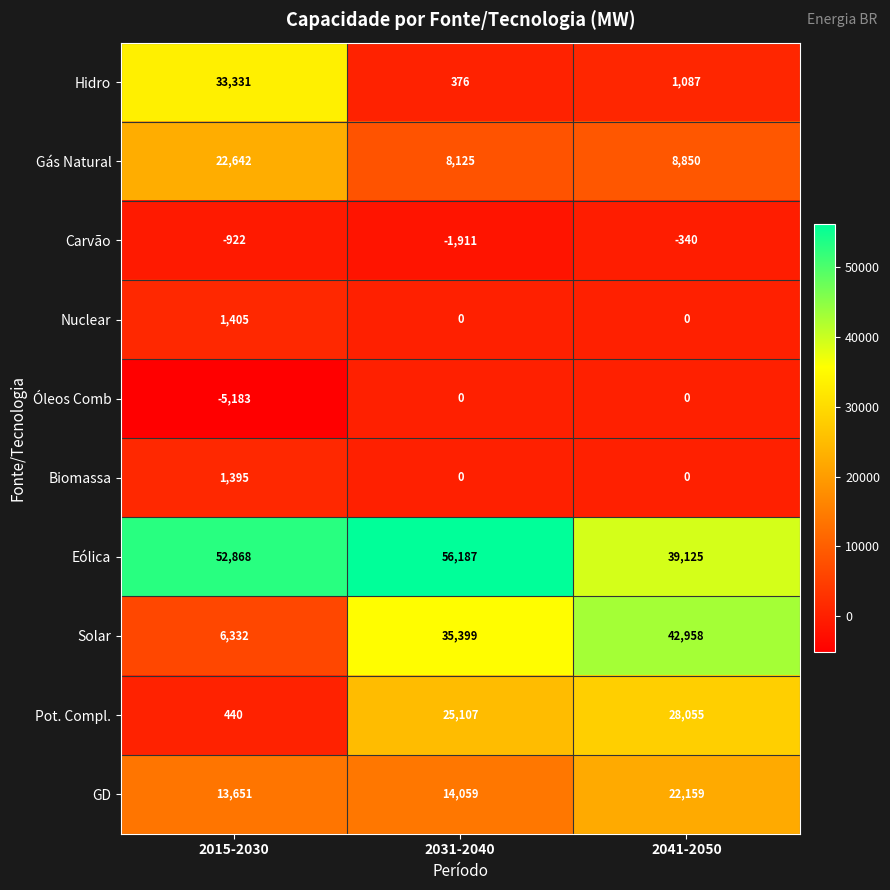

Is it true that Nuclear equals -906 at 2031-2040?

False